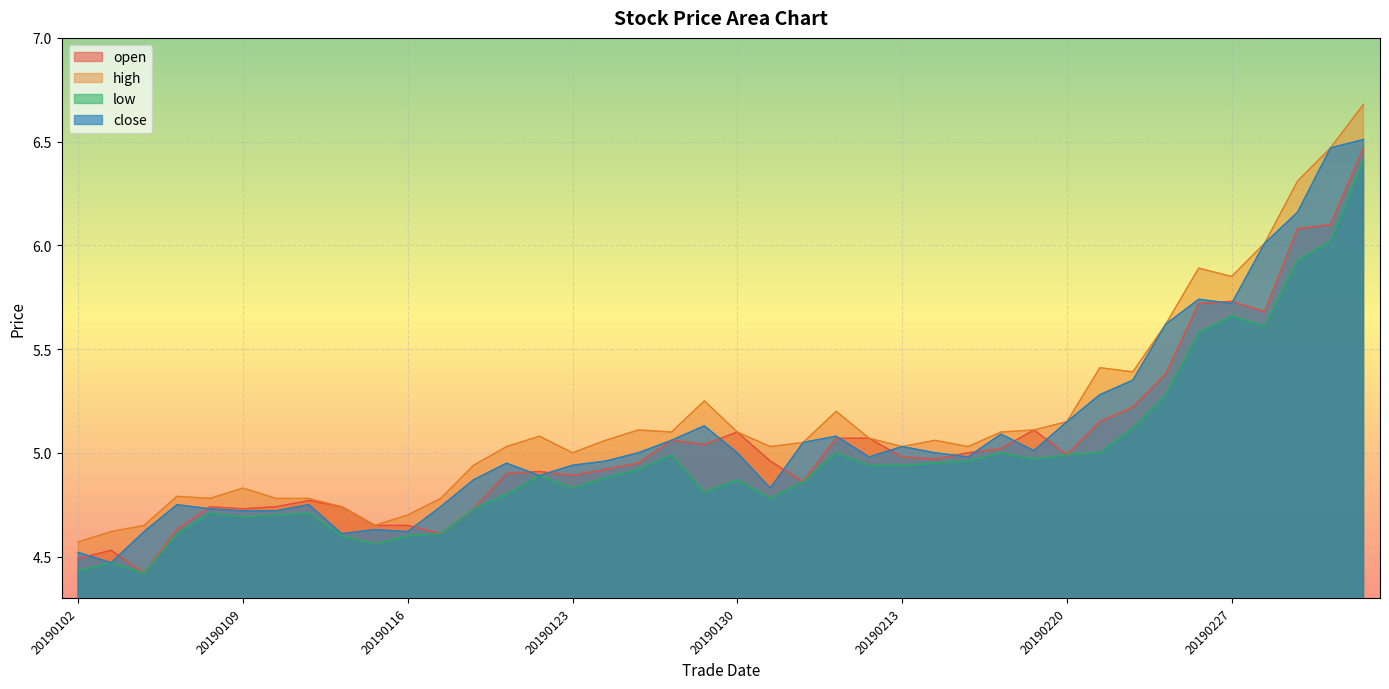

How many series are shown in this chart?

4